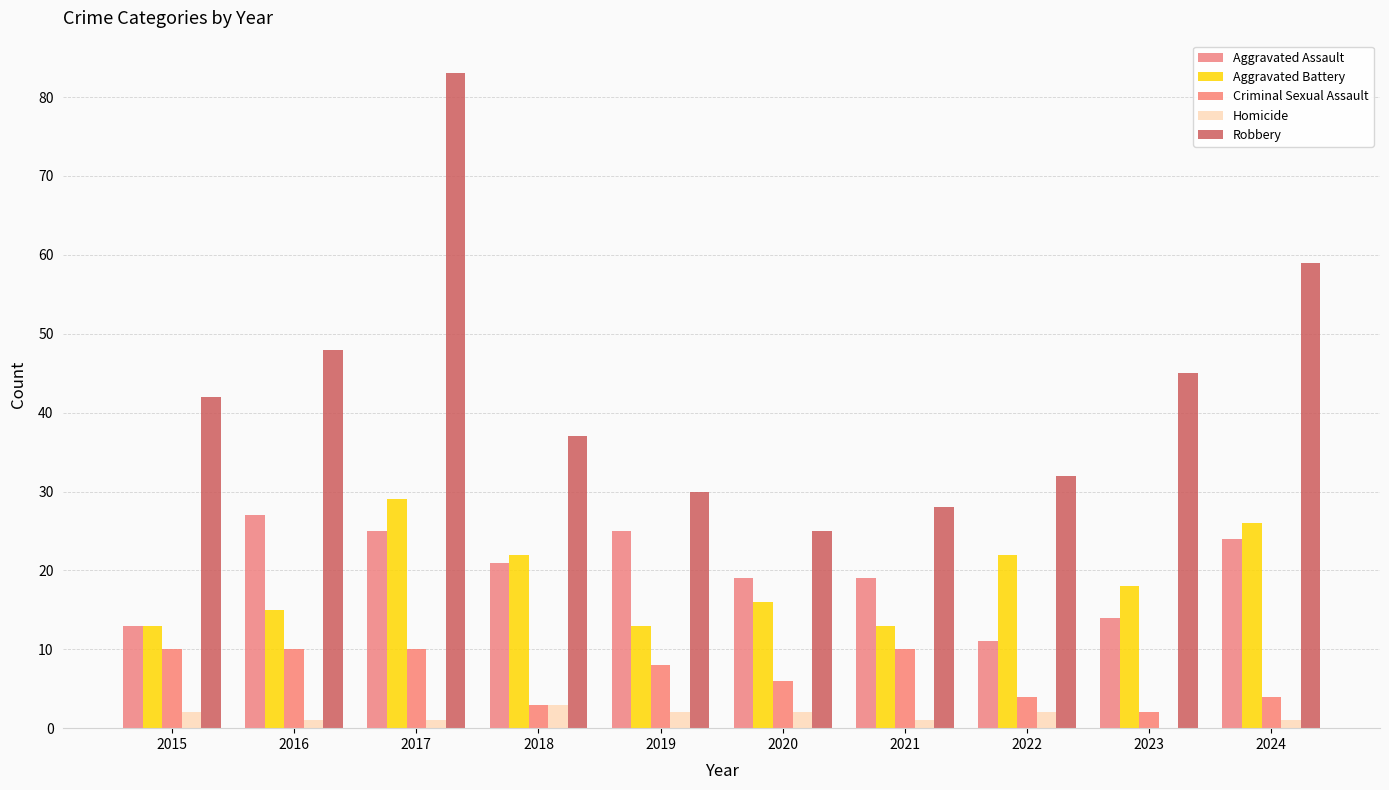

How many Homicide values are between 1 and 2?

8